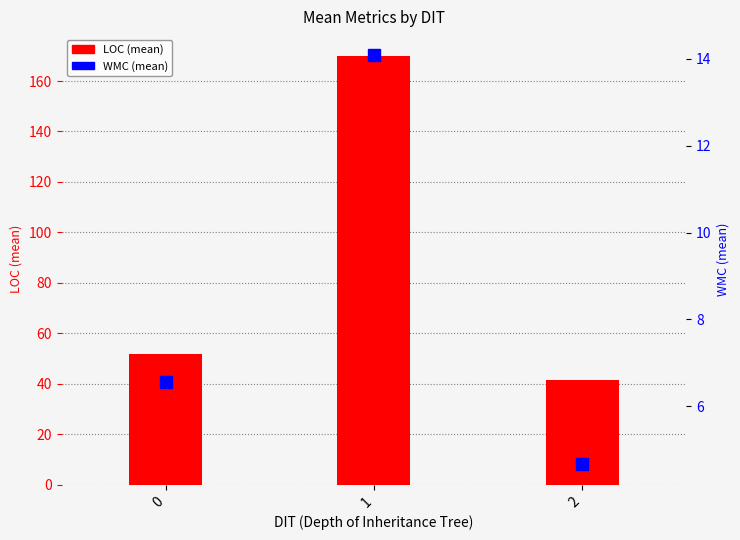

What is the difference between the second highest and minimum values in the LOC (mean) series?

10.3